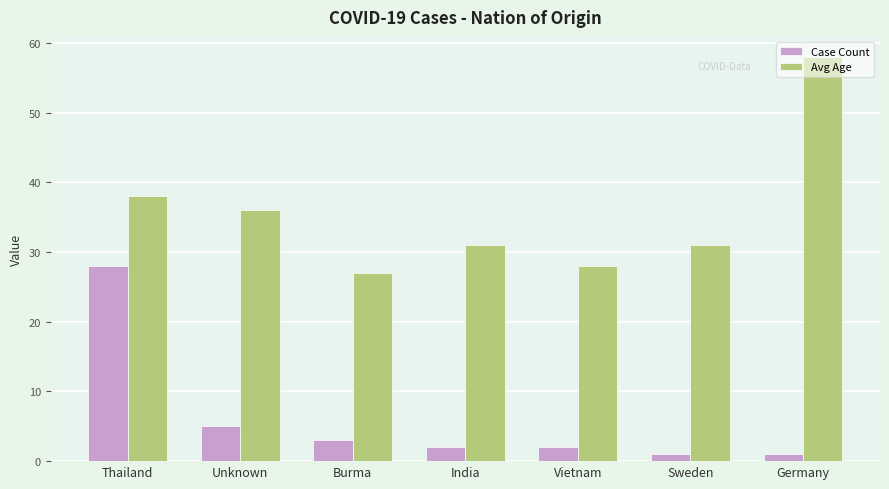

What is the sum of all Avg Age values?

249